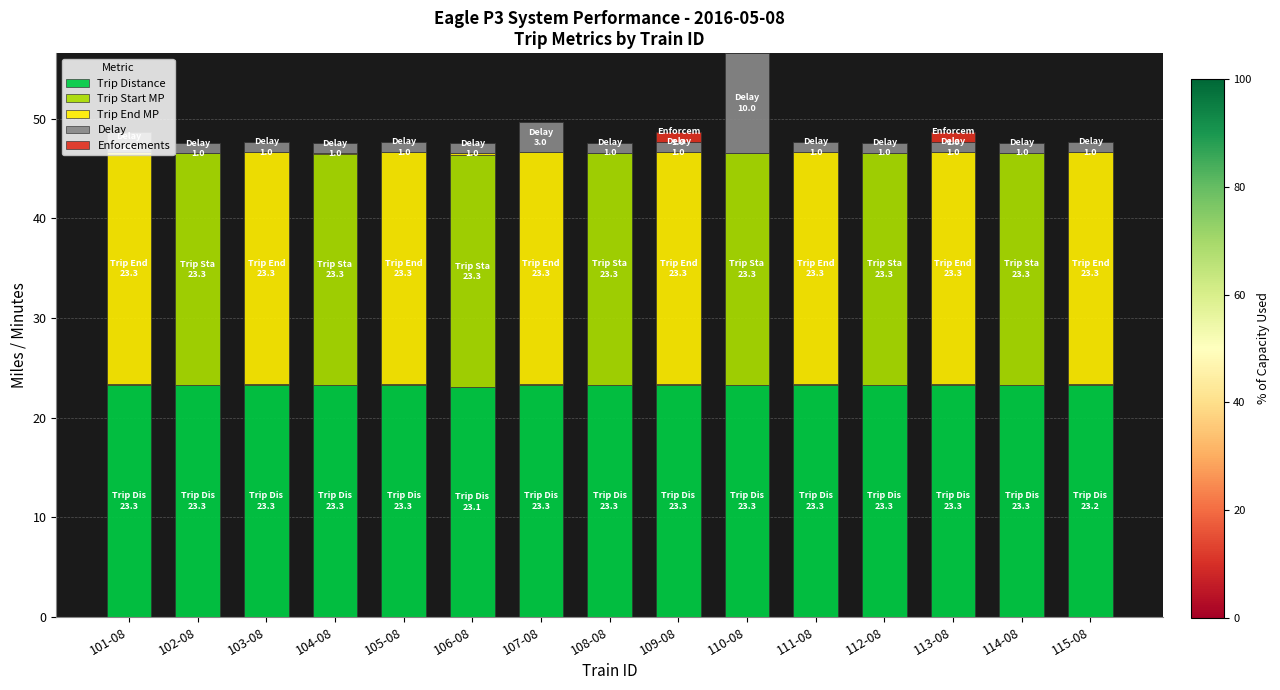

Are the bars grouped side by side (vs. stacked)?

No